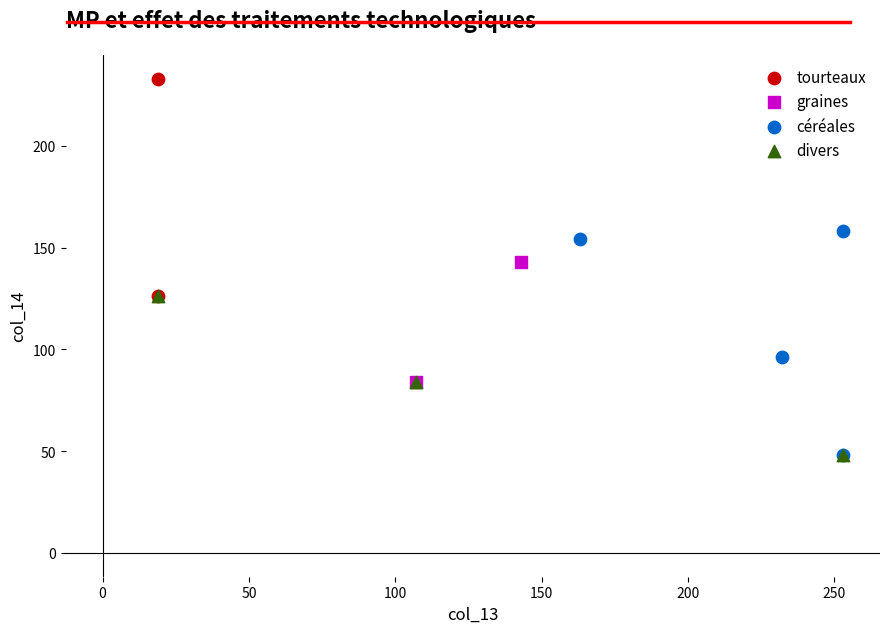

Which series contains the highest Y value?

tourteaux